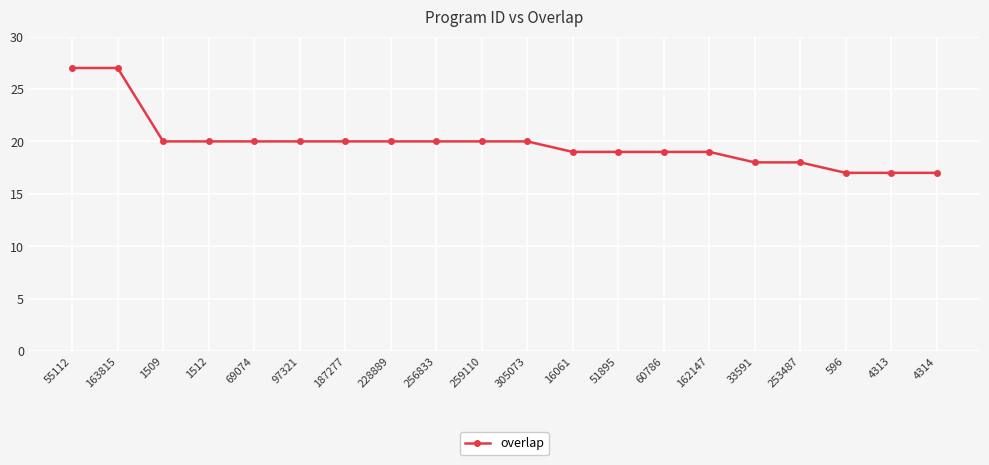

Count the values in the range 19 to 20.

13